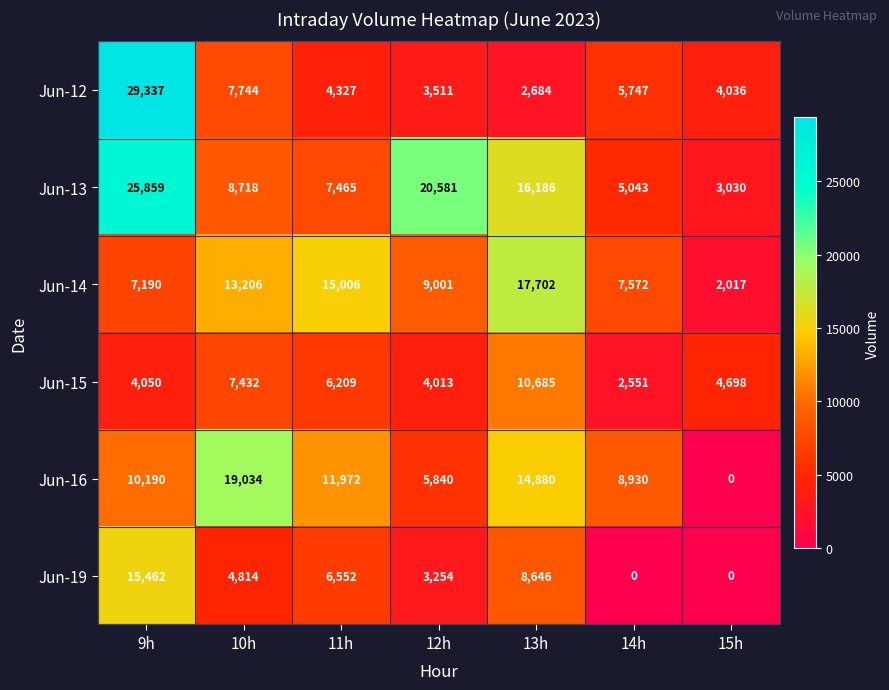

What is the highest value of the Jun-13 series?

25859